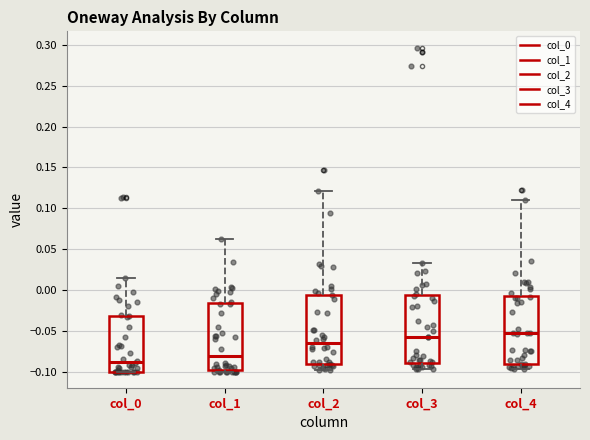

Where is the lower edge of the box for col_3 on the y-axis? The values are not printed on the chart, so give them approximately, as read against the axis.

-0.090